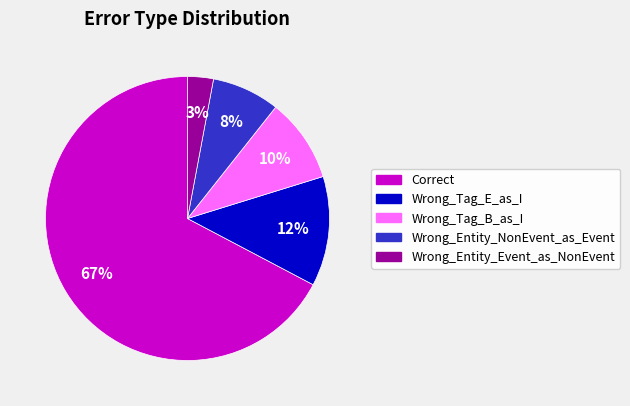

To the nearest percent, what is the average slice percentage?

20%